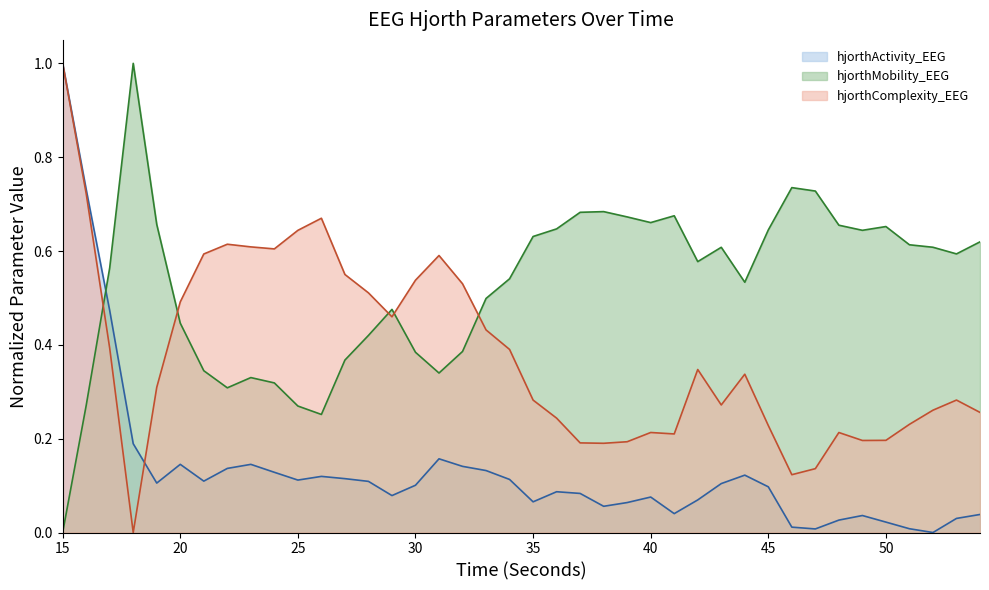

Does the chart display data point markers on the line(s)?

No